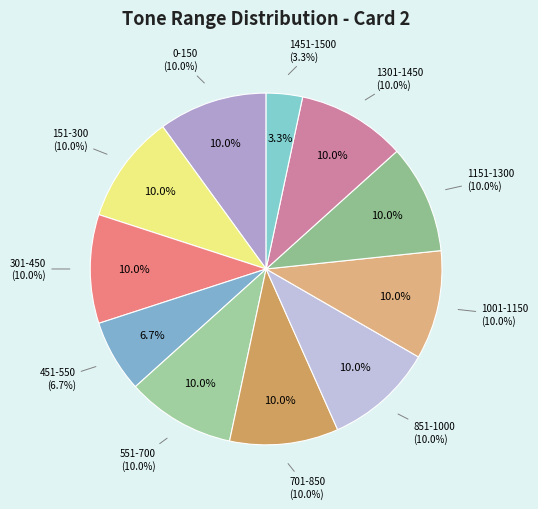

What is the smallest slice in the pie chart?

1451-1500